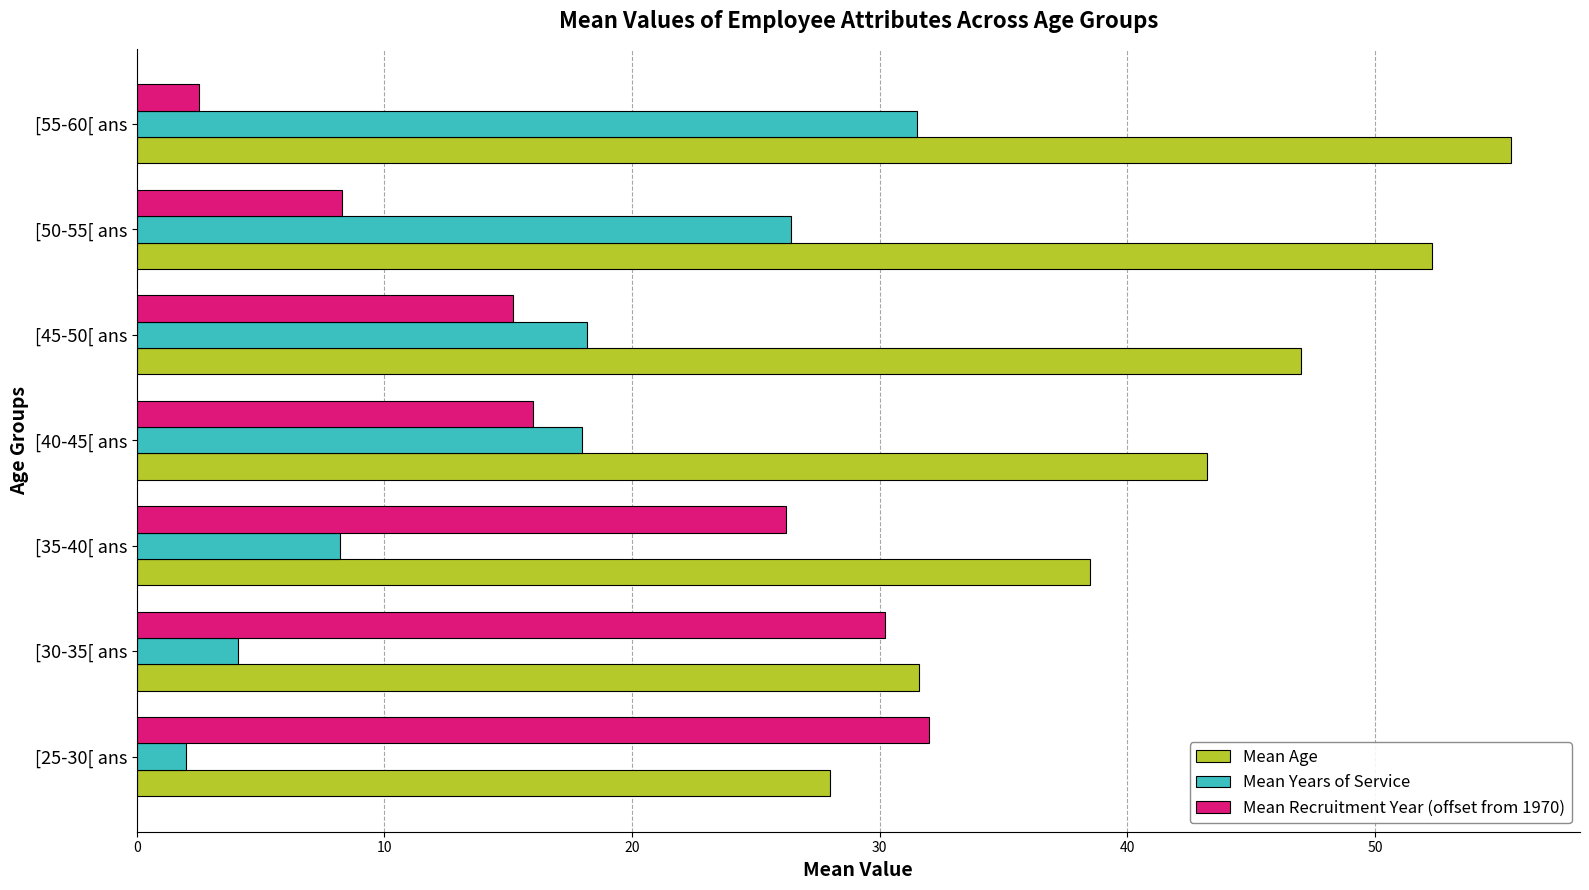

What is the spread (max minus min) of values at [45-50[ ans?

31.8